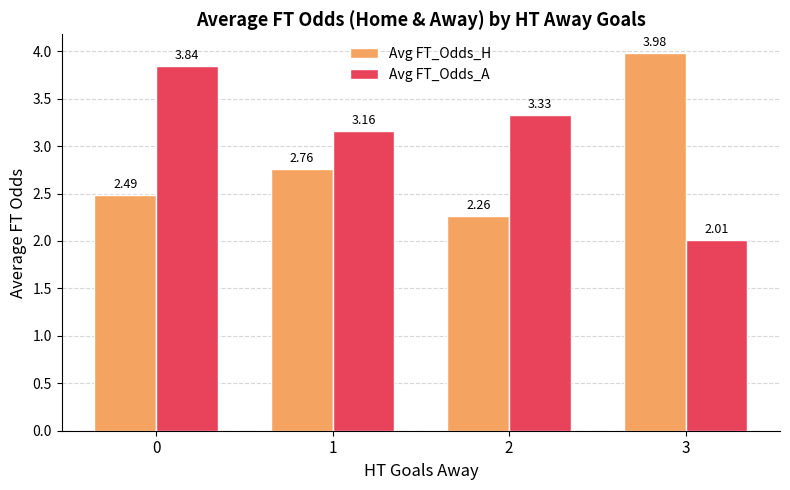

Count the number of categories in the chart.

4